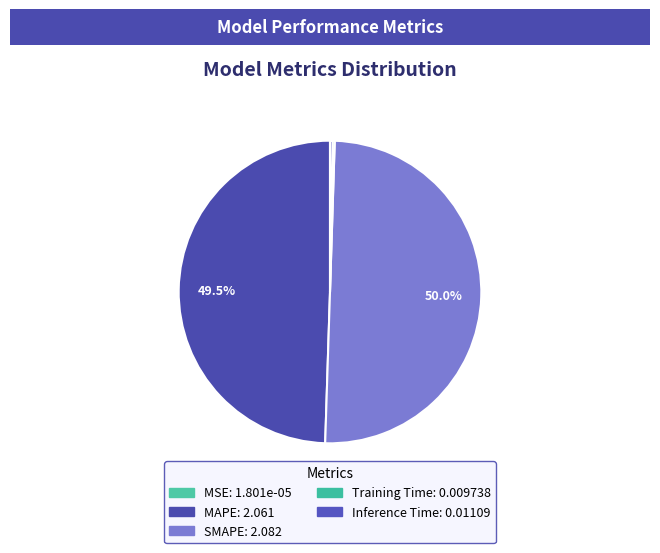

Which has a higher value, MSE or Training Time?

Training Time